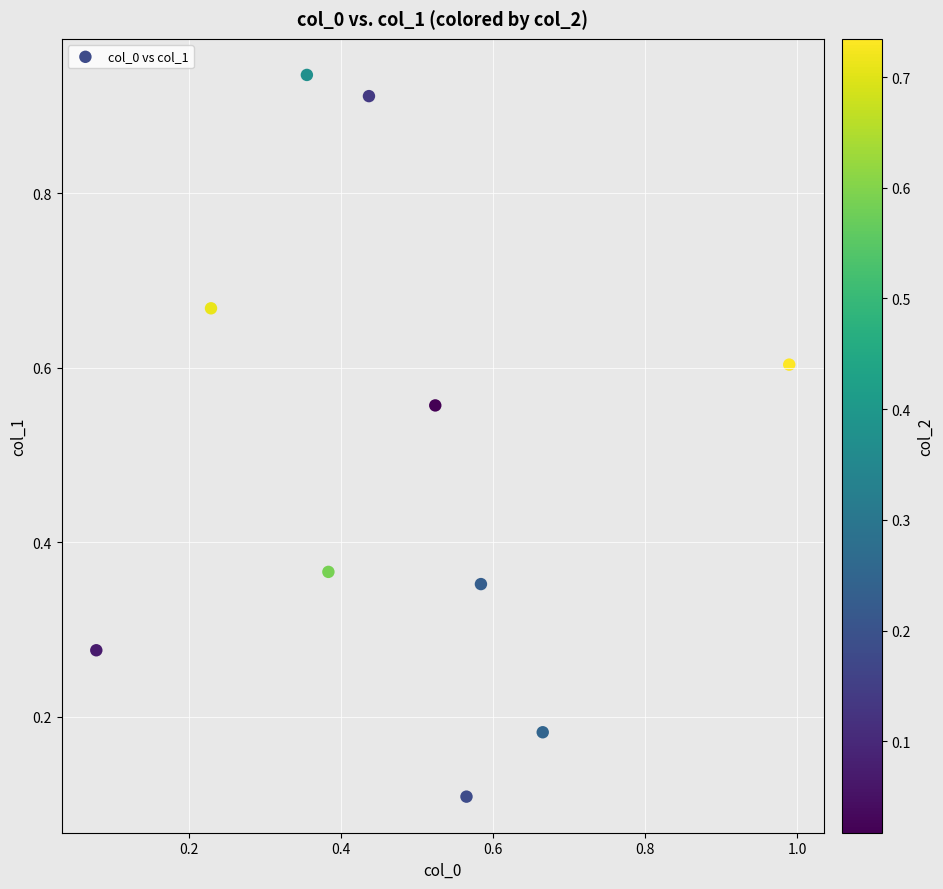

What is the range of Y values (max minus min)?

0.8